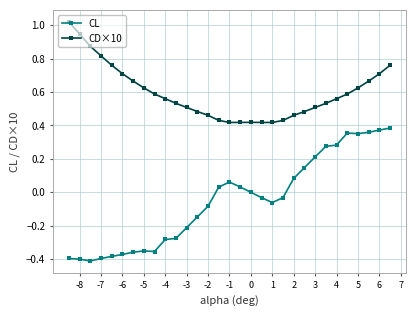

Which series has the widest spread of values?

CL